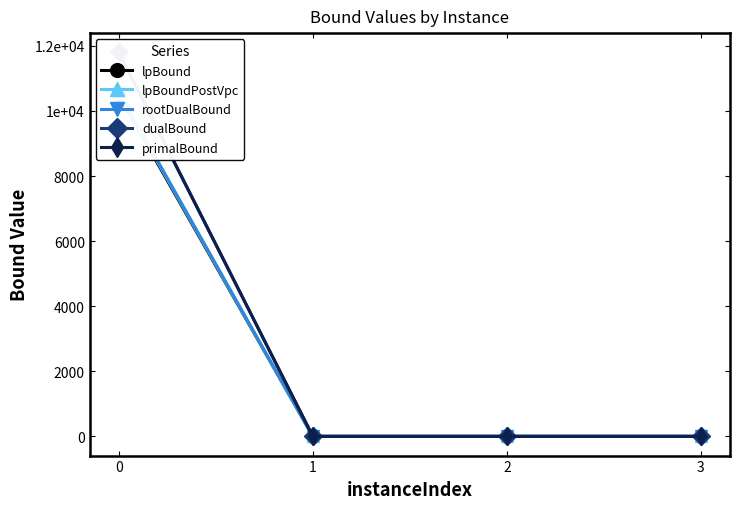

List the labels in order of lpBound value, smallest first.

1, 2, 3, 0